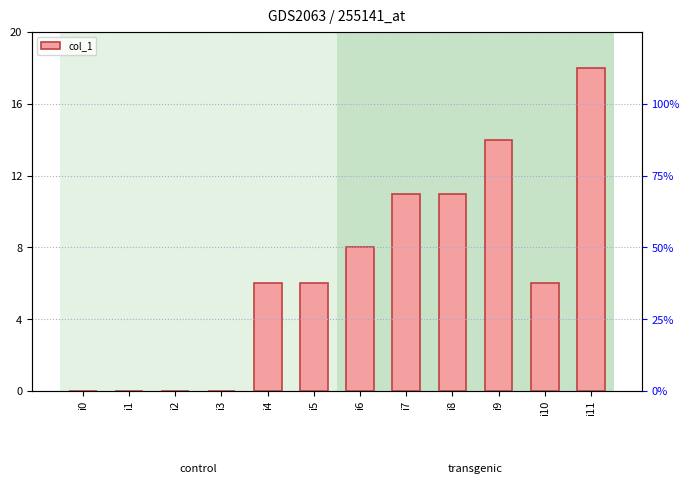

List the labels in order of value, smallest first.

i0, i1, i2, i3, i4, i5, i10, i6, i7, i8, i9, i11